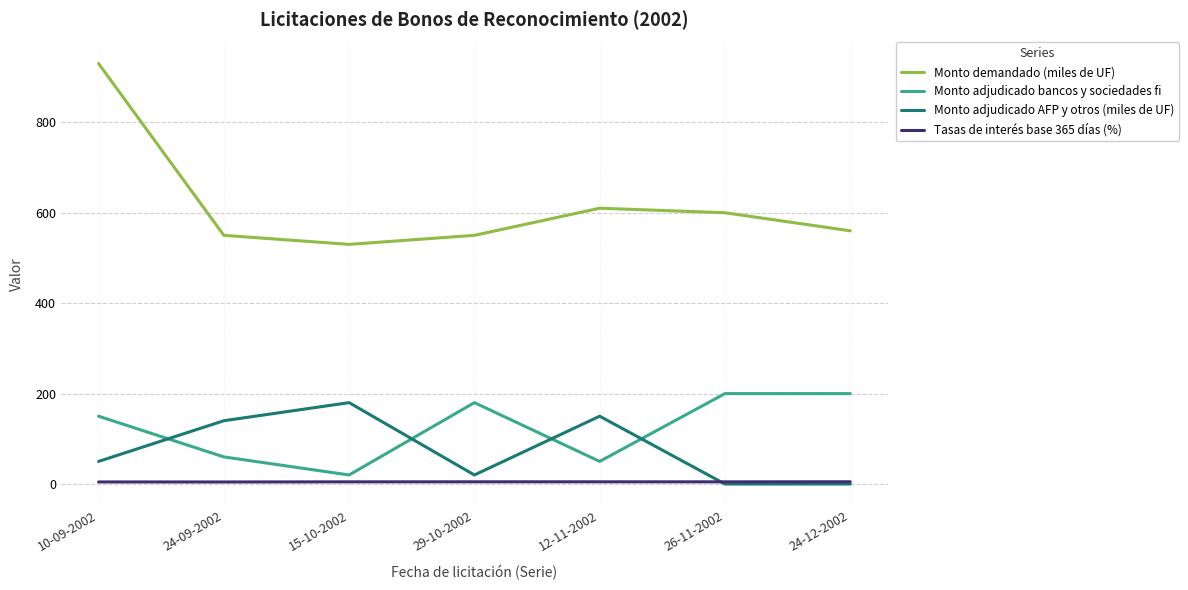

How many values in the Monto adjudicado bancos y sociedades fi series are below 150?

3